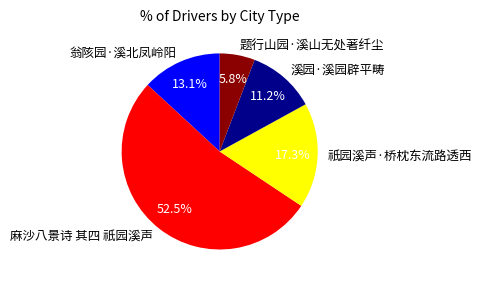

Which category has the smallest portion of the pie?

题行山园·溪山无处著纤尘